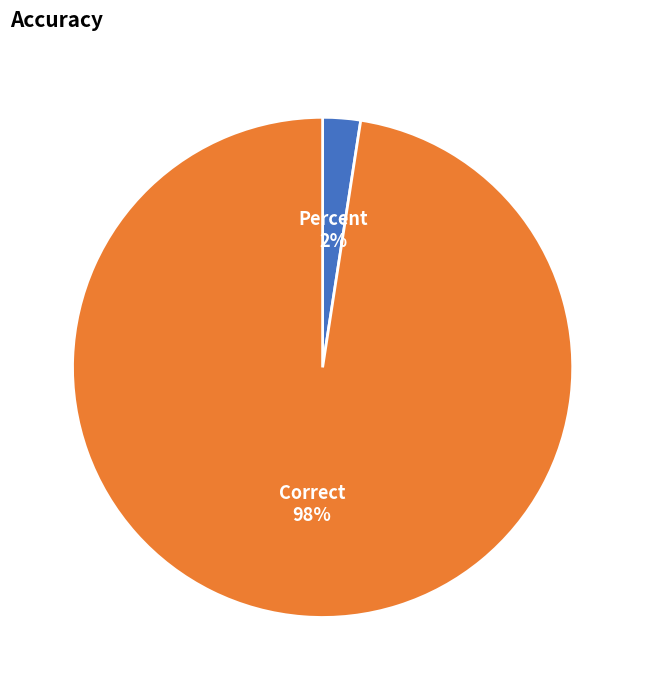

To the nearest percent, what is the combined percentage of Correct and Percent?

100%